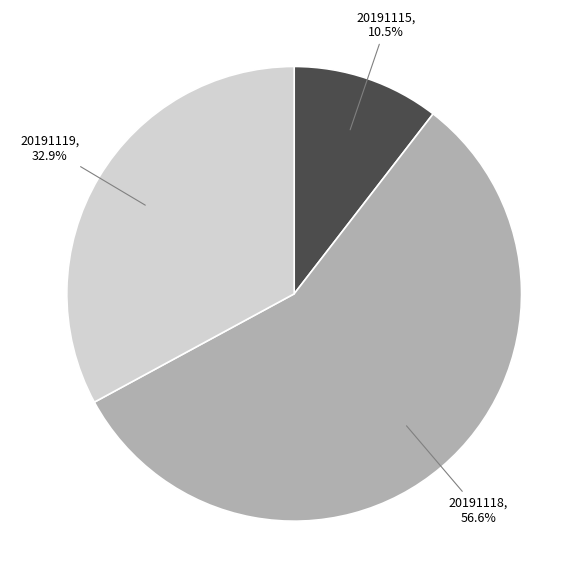

Which slice represents more than half of the pie?

20191118